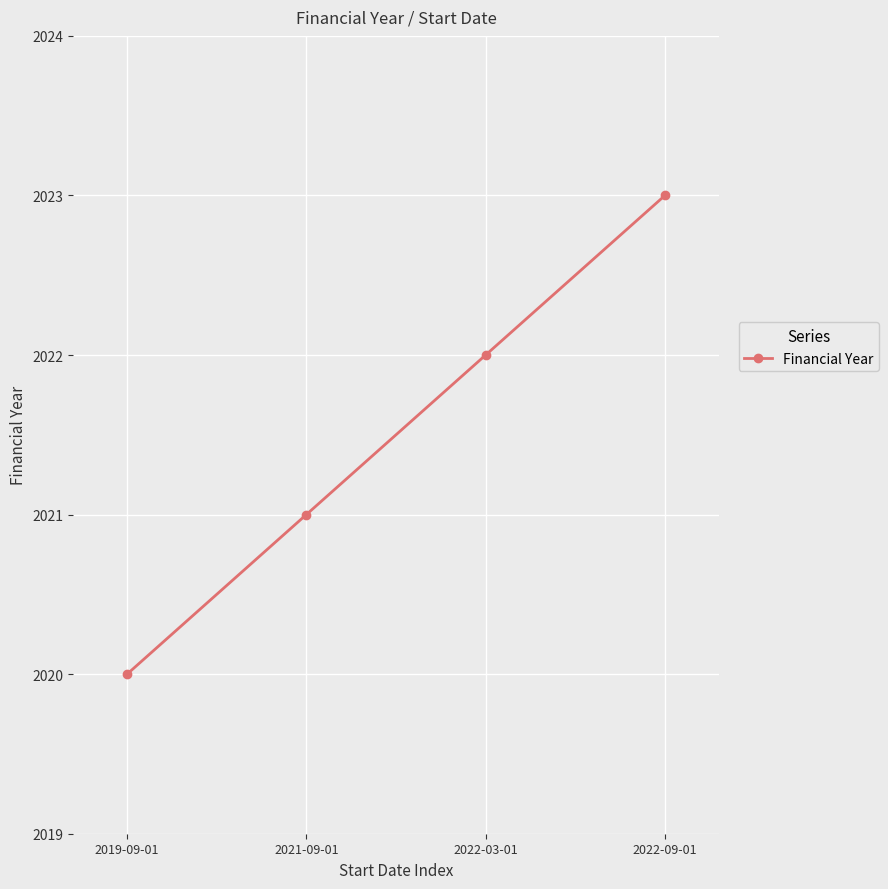

What is the ratio of the value at 2021-09-01 to the value at 2022-09-01?

1.0